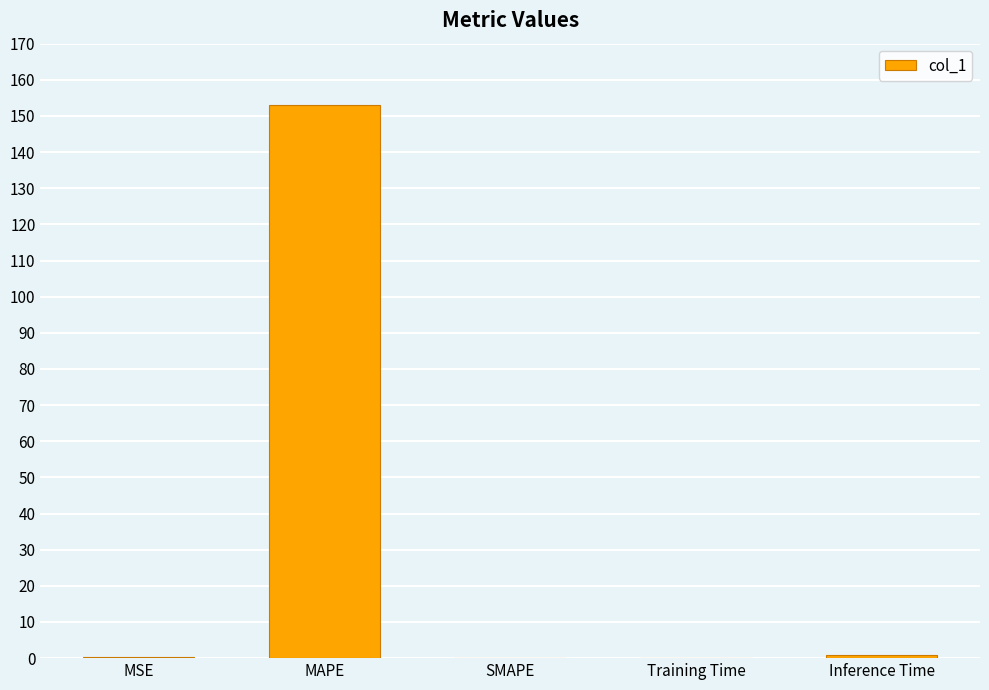

Count the number of data series in this chart.

1